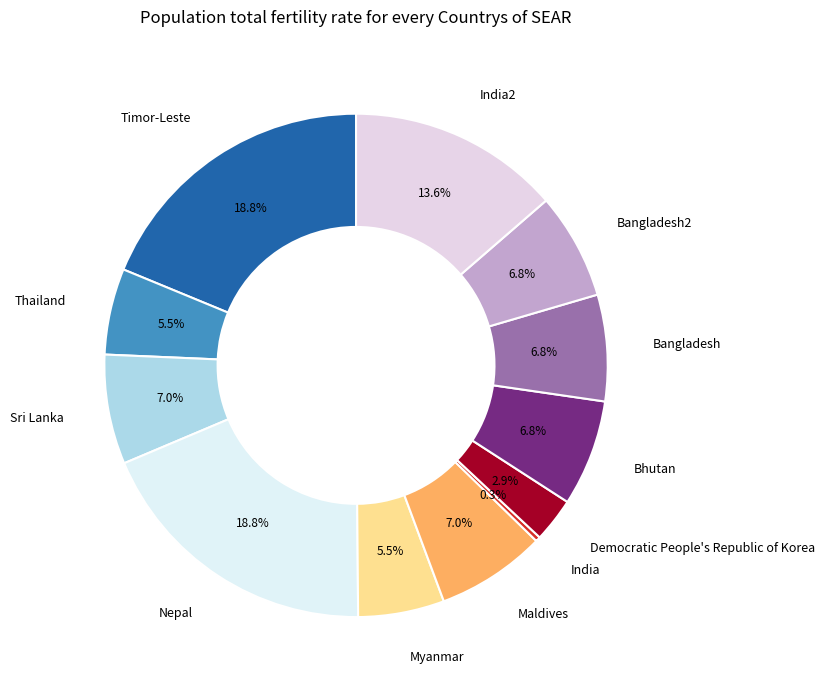

Between Timor-Leste and India2, which is larger?

Timor-Leste